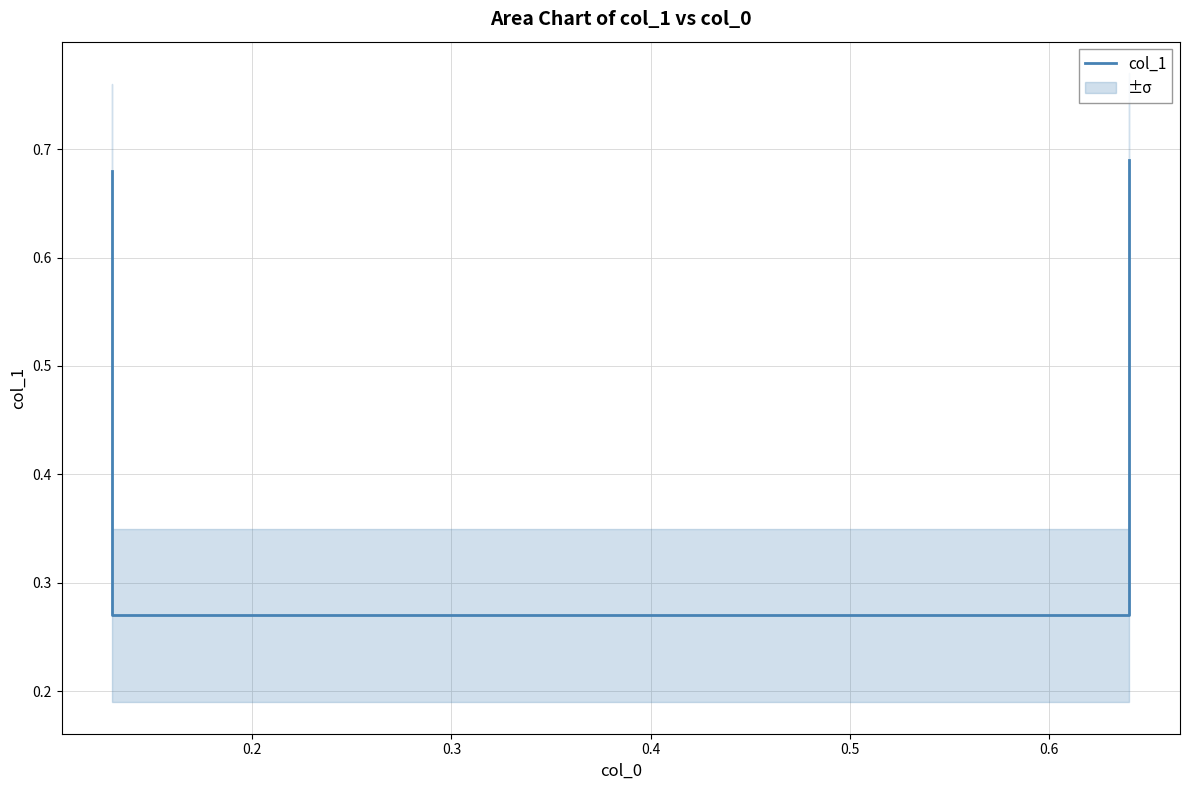

What is the difference between the maximum and second lowest values?

0.4